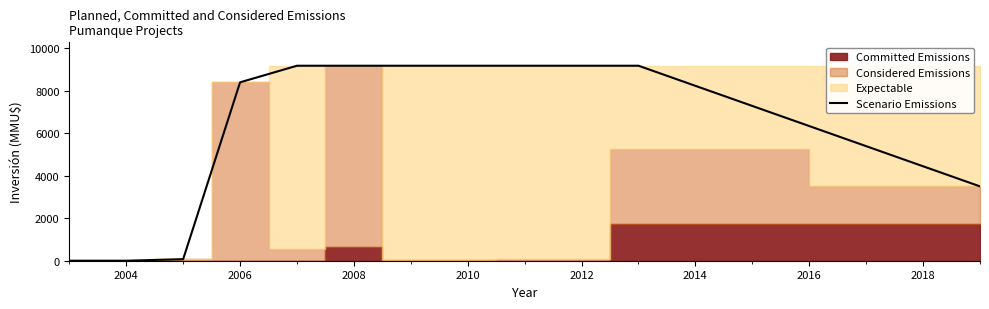

Is it true that Scenario Emissions equals 9181 at 2012?

True